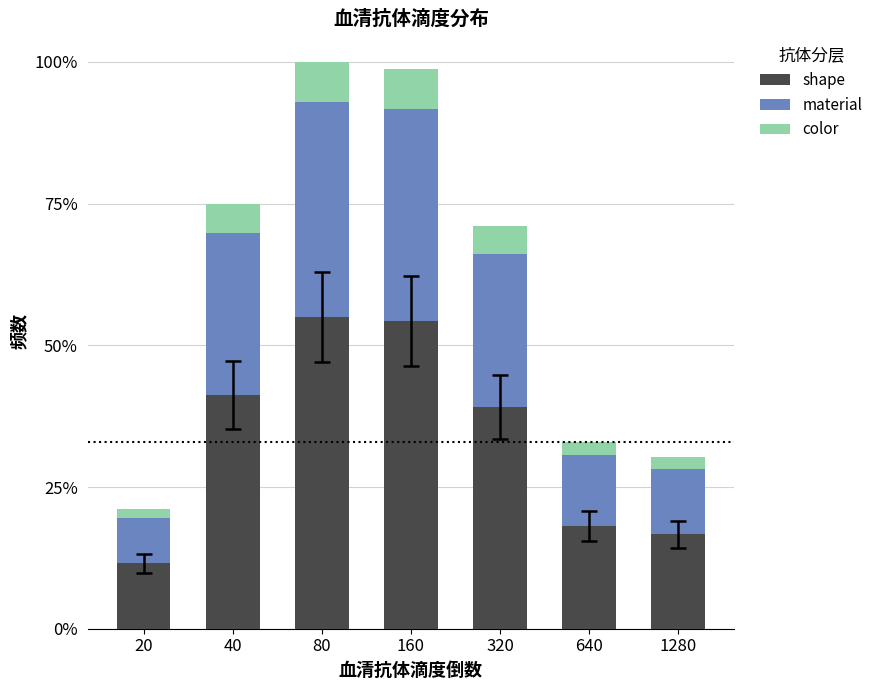

Which series has the largest range (max minus min)?

shape